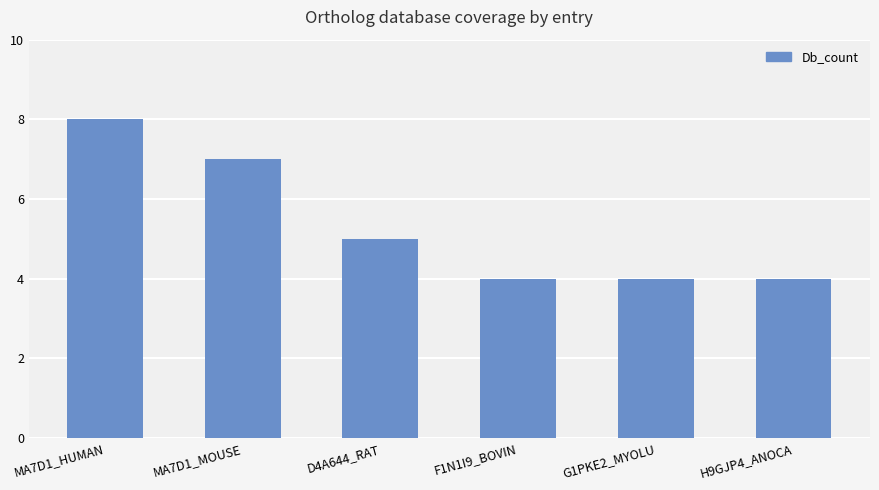

What value does the data have at G1PKE2_MYOLU?

4